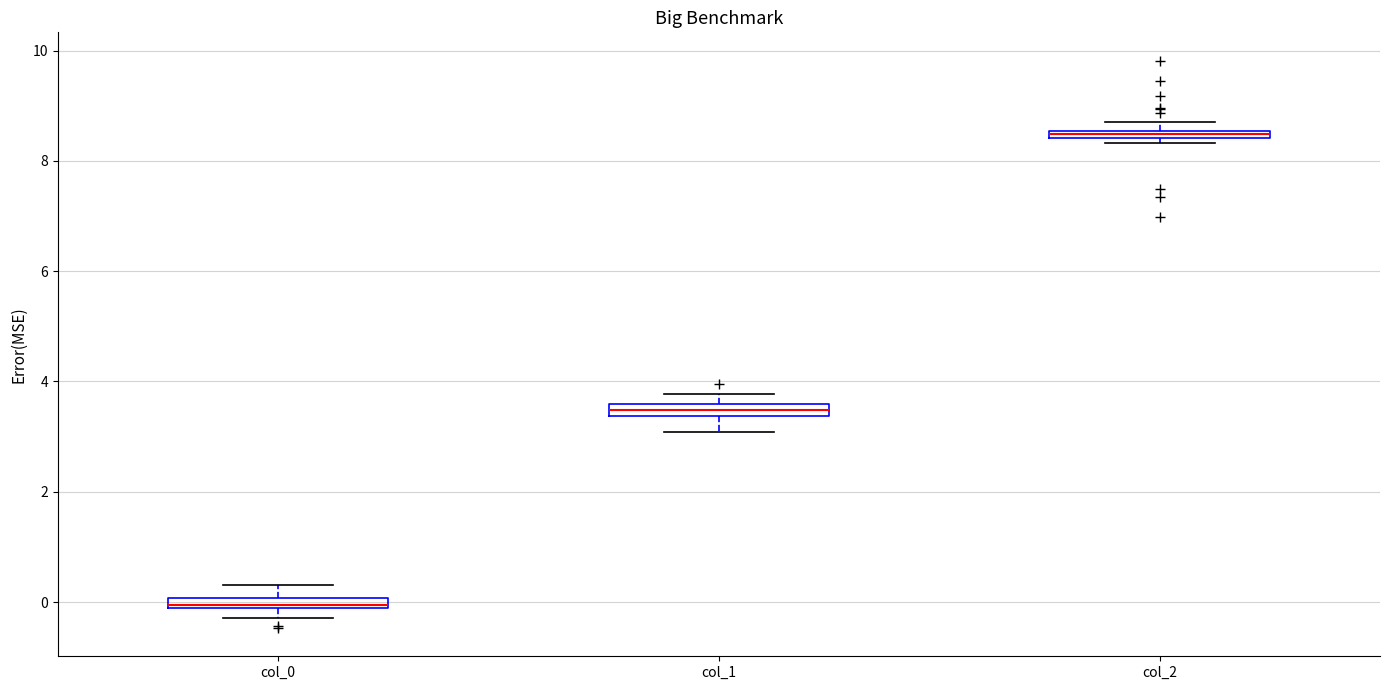

Which box's median line is the highest?

col_2